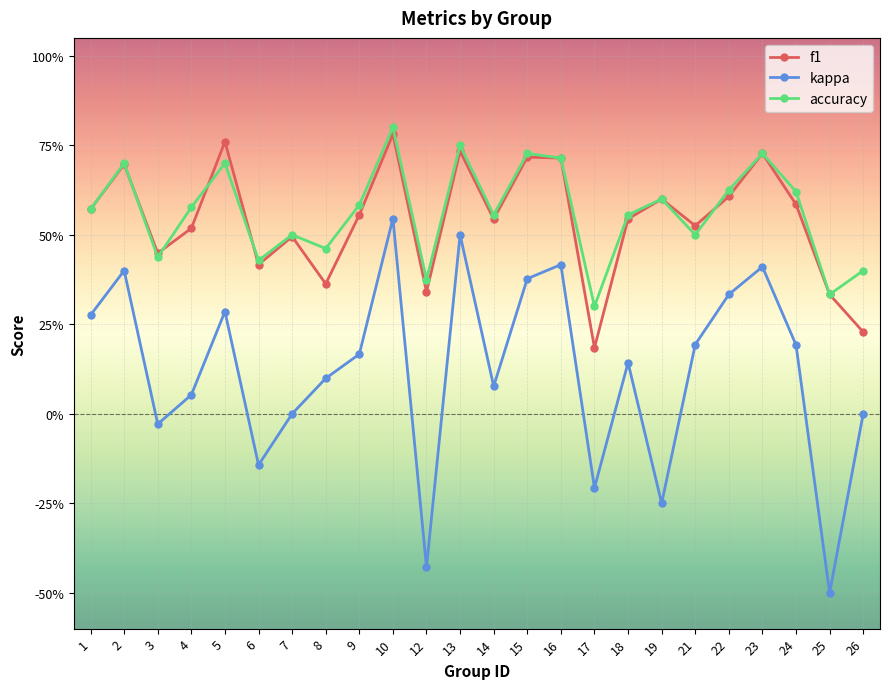

At which category does the chart reach its minimum across all series?

25